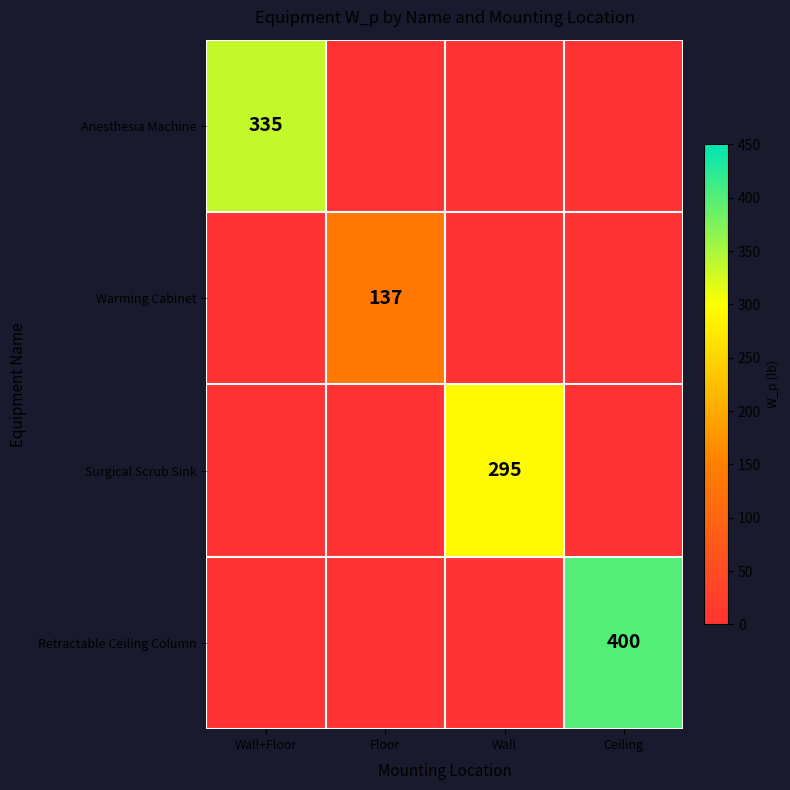

True or false: Surgical Scrub Sink has a value of 418 at Wall.

False